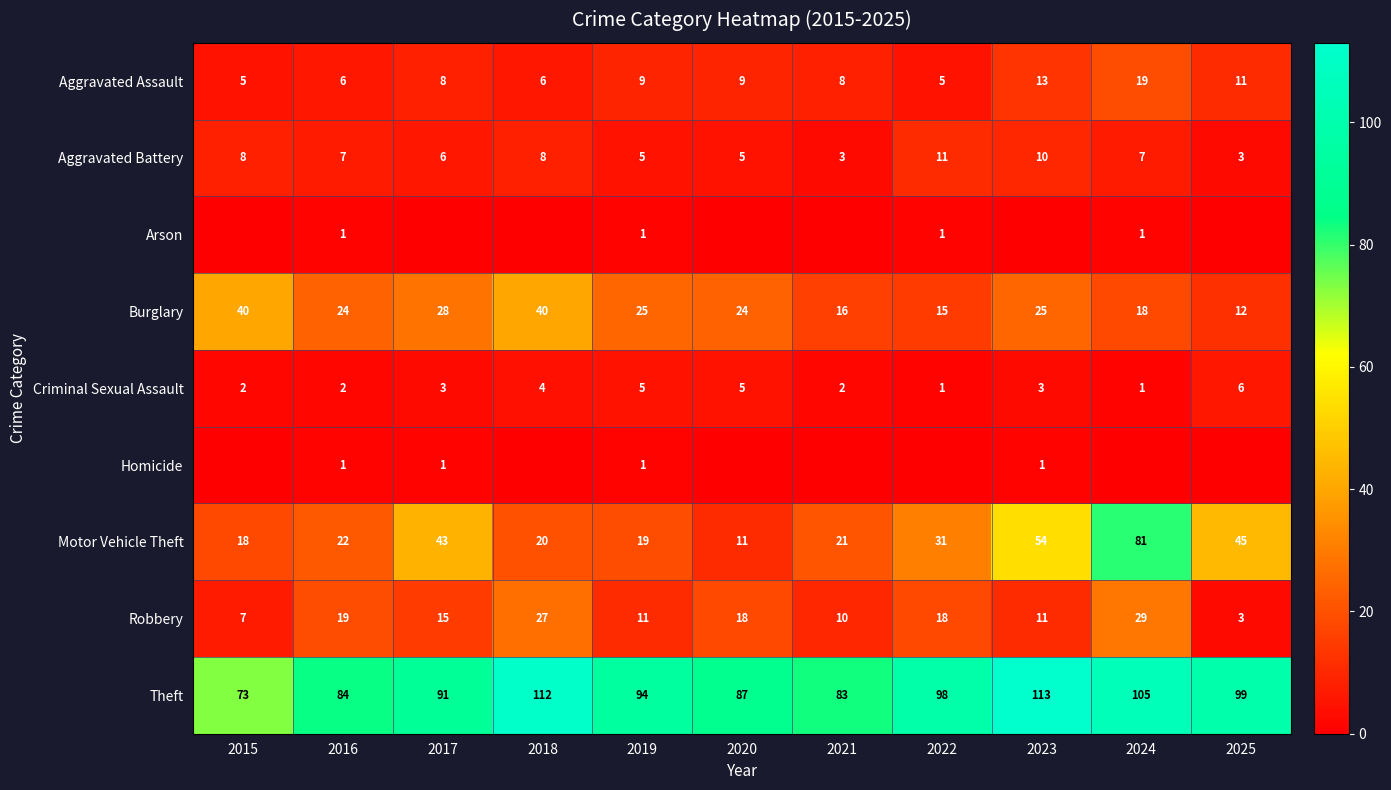

Where does the Aggravated Assault series first go above 8?

2019